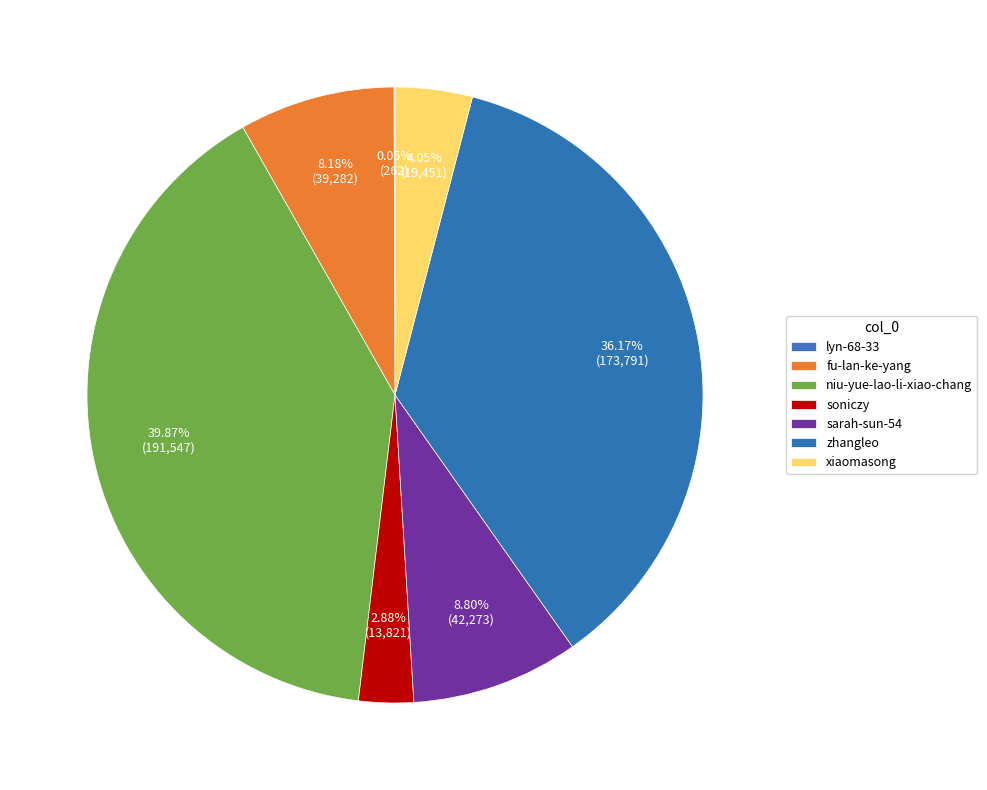

Is it true that sarah-sun-54 is 9% of the pie?

True